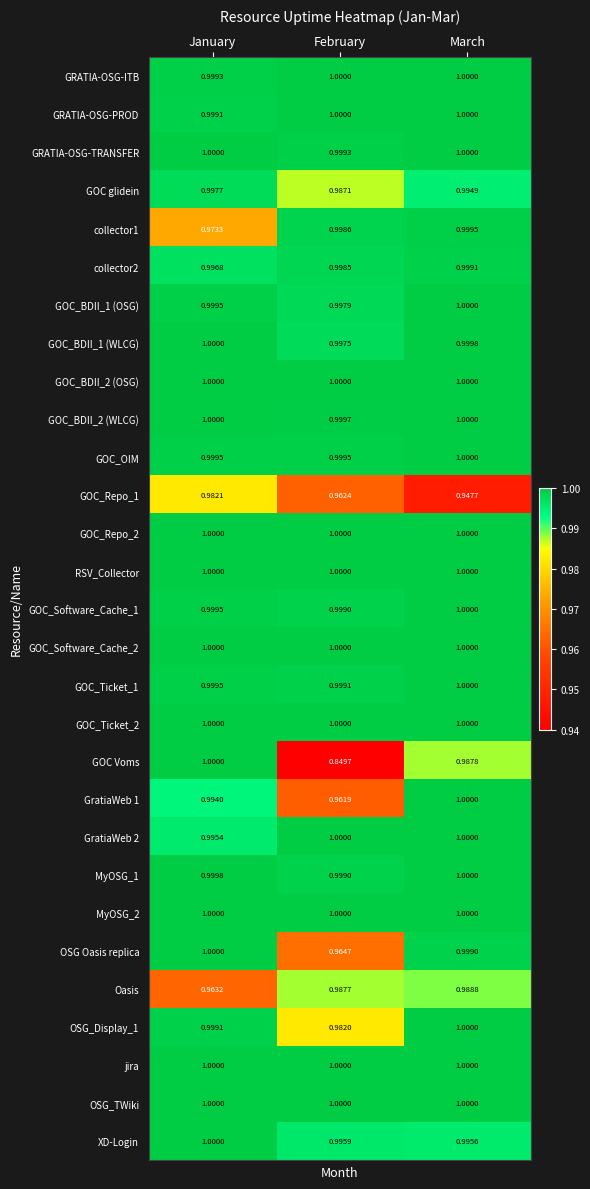

Is the value of OSG Oasis replica at February greater than the value of GOC_BDII_1 (WLCG) at January?

No